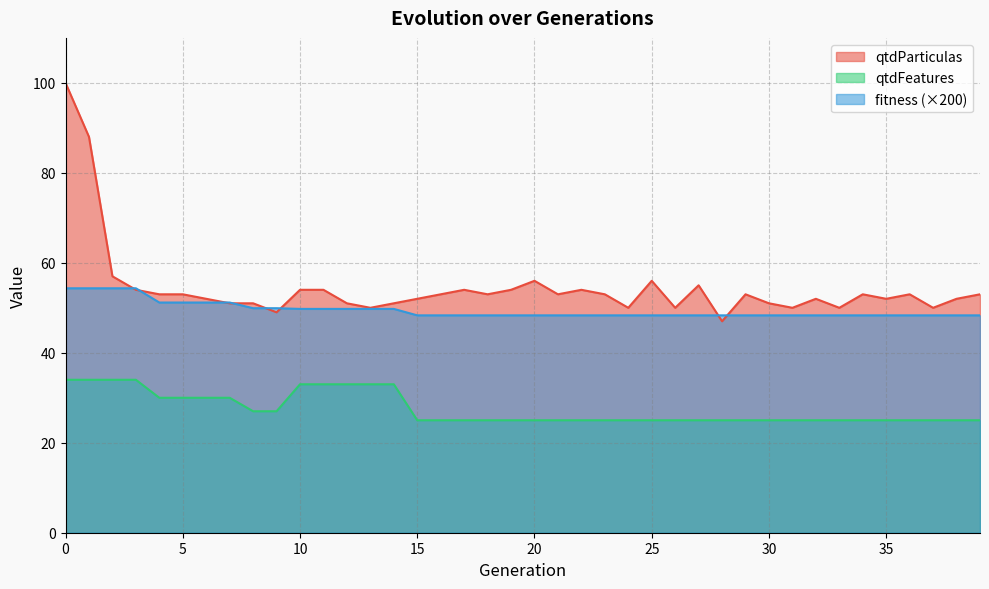

How many times do qtdParticulas and fitness cross each other?

8